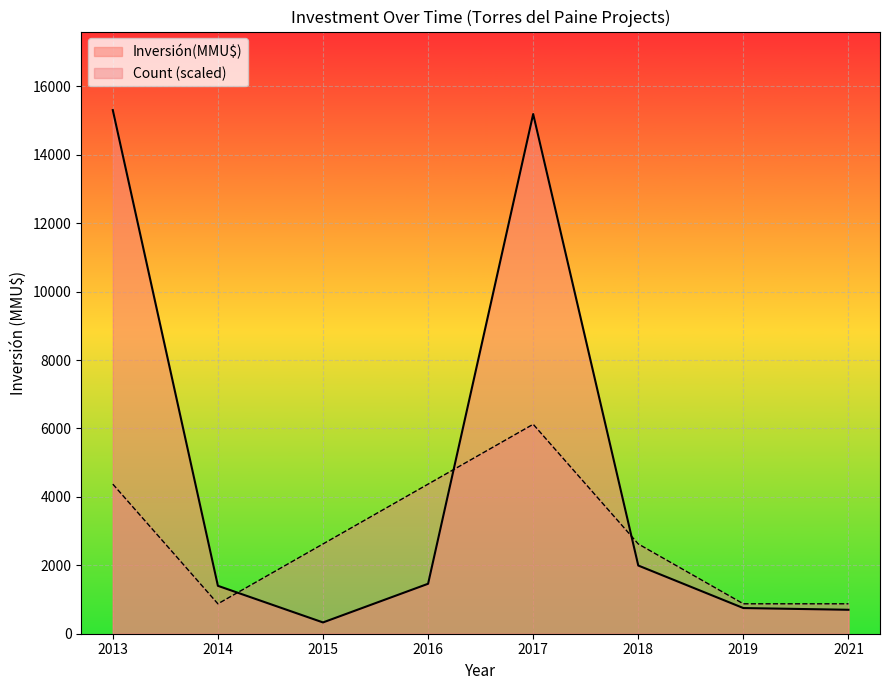

At which label is Inversión(MMU$) closest to 7817?

2018